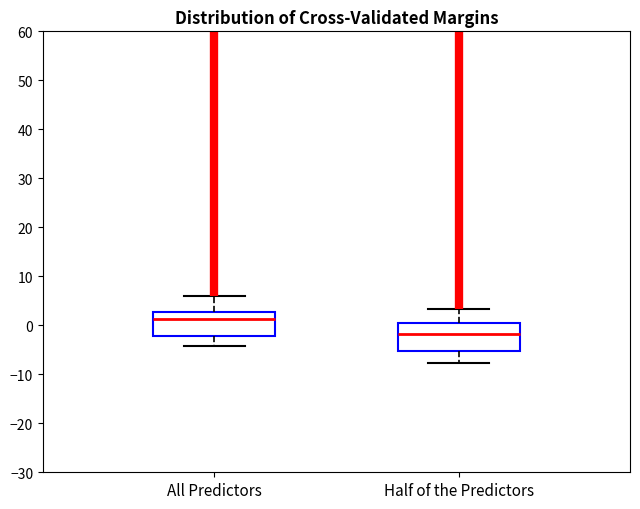

Reading left to right, read every box against the y-axis: the position of its median line, the range the box covers, and the ends of its whiskers. The values are not printed on the chart, so give them approximately, as read against the axis.

All Predictors: median 1, box -2 to 3, whiskers -4 to 6
Half of the Predictors: median -2, box -5 to 0, whiskers -8 to 3